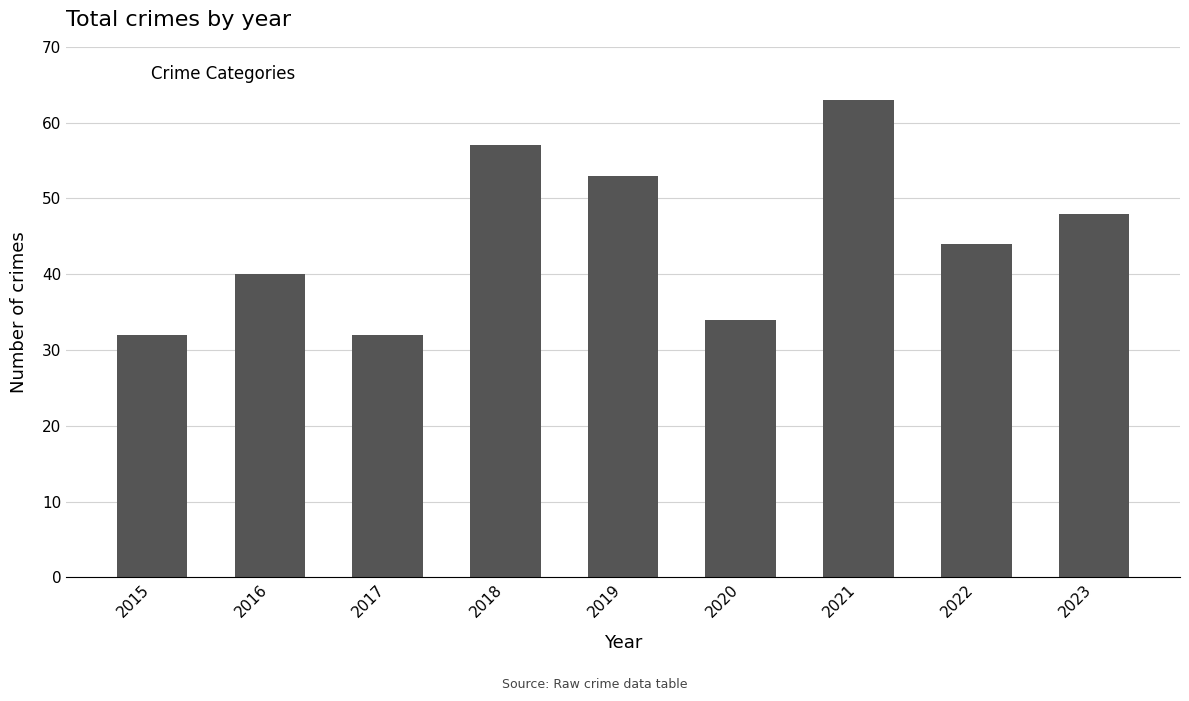

What is the value of the 1st bar from the left?

32